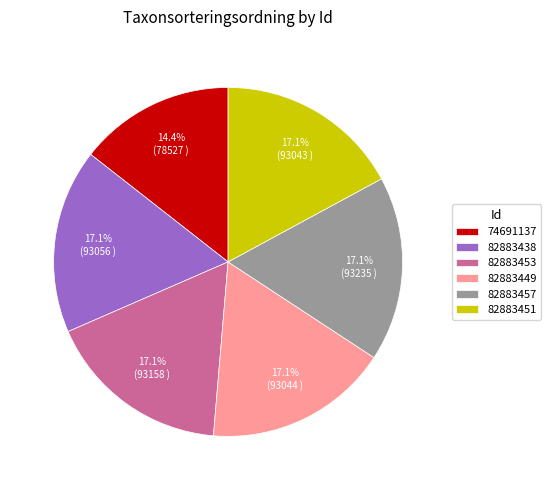

Do 82883457 and 82883453 together represent more than half of the pie?

No